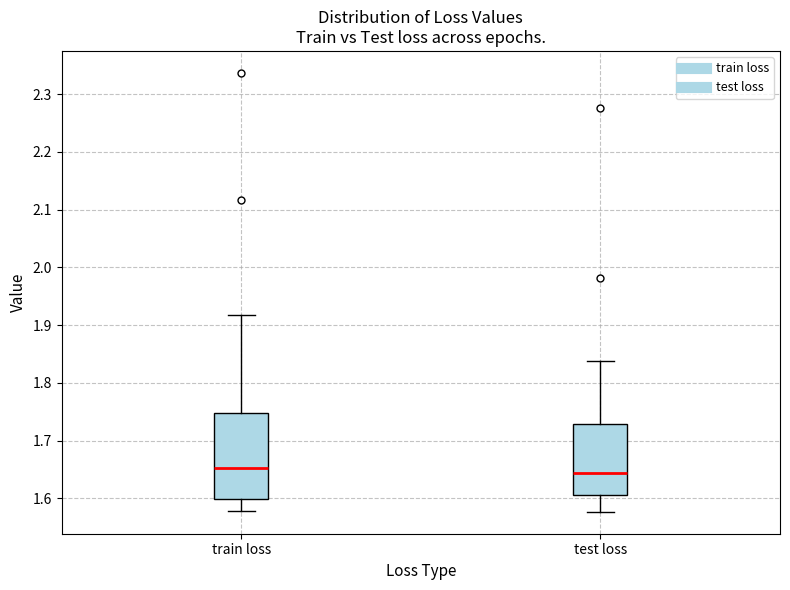

Reading left to right, read every box against the y-axis: the position of its median line, the range the box covers, and the ends of its whiskers. The values are not printed on the chart, so give them approximately, as read against the axis.

train loss: median 1.65, box 1.60 to 1.75, whiskers 1.58 to 1.92
test loss: median 1.64, box 1.61 to 1.73, whiskers 1.58 to 1.84